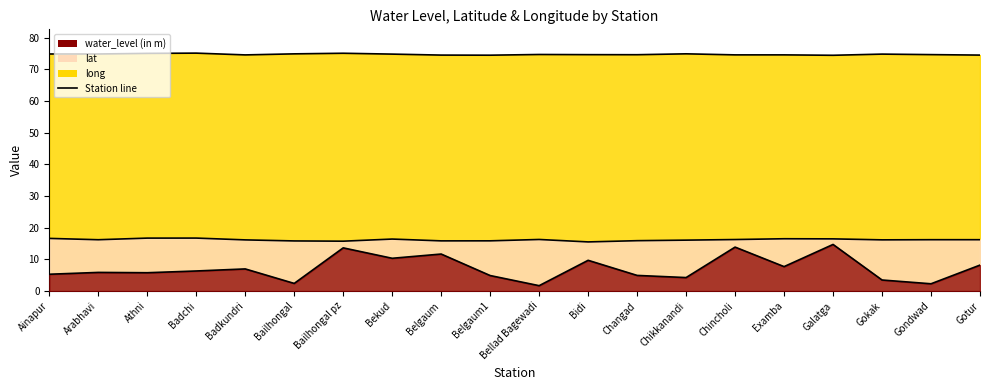

Is it true that lat line equals 15.8 at Bailhongal?

True